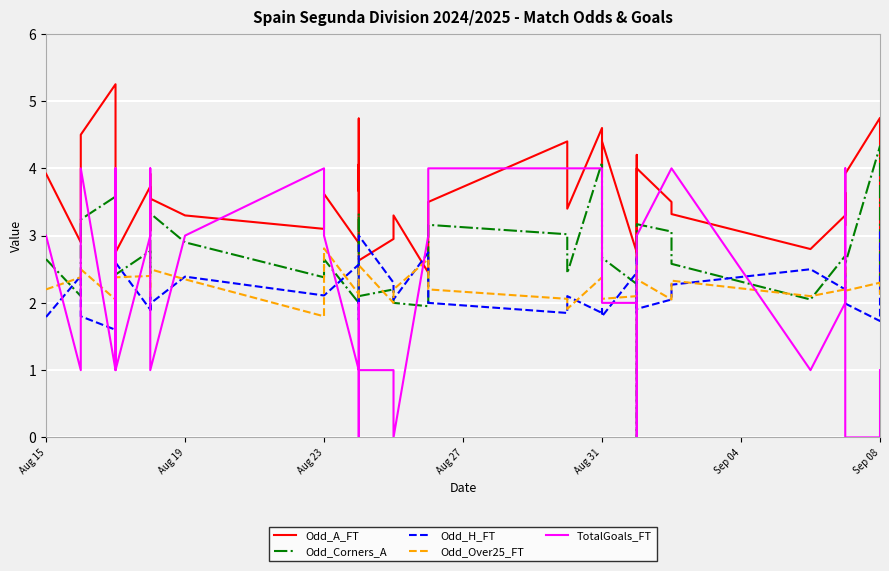

After their last crossing, which series has the higher values: Odd_H_FT or TotalGoals_FT?

Odd_H_FT